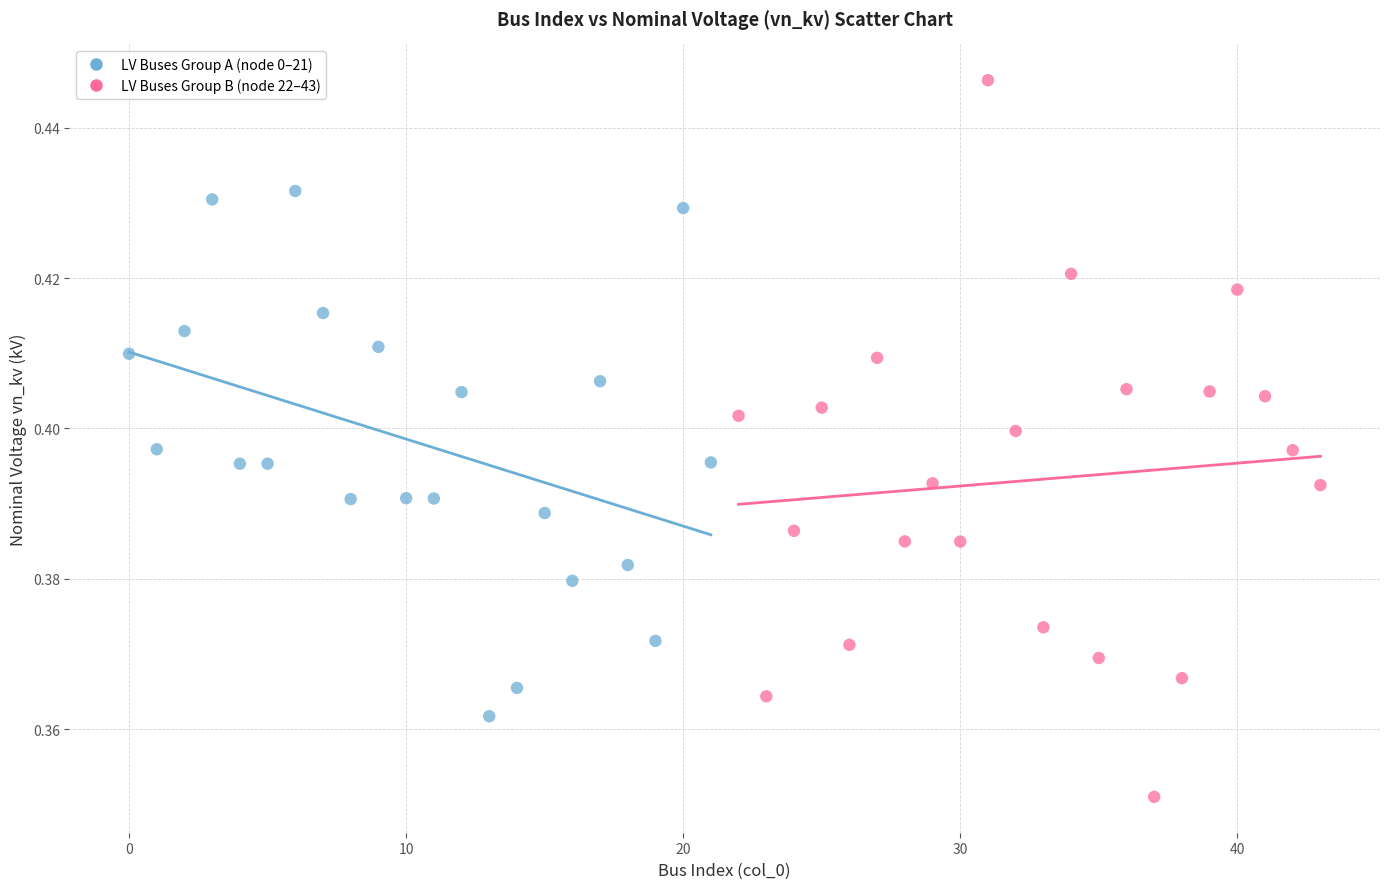

Which series reaches the minimum Y coordinate?

LV Buses Group B (node 22–43)